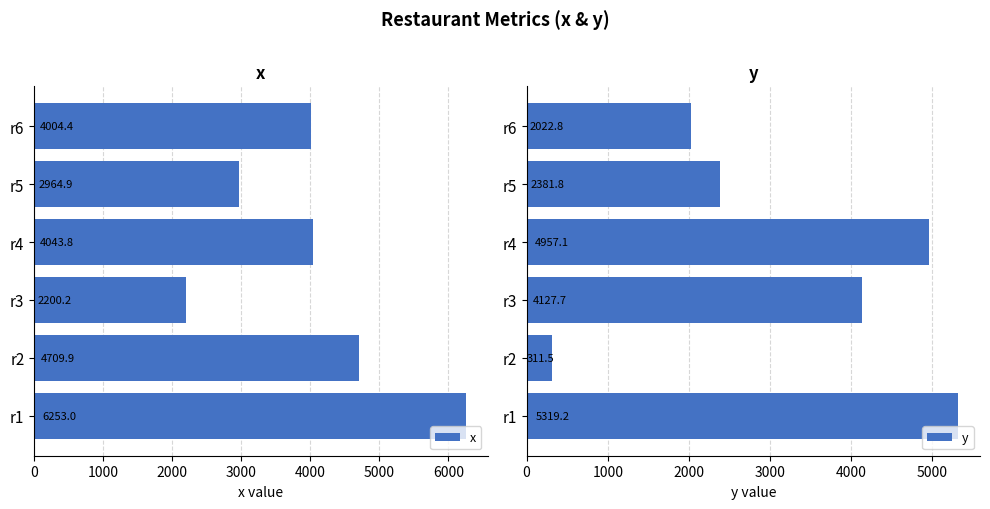

Reading left to right, transcribe all the data shown in this chart.

x: 6253.0	4709.9	2200.2	4043.8	2964.9	4004.4
y: 5319.2	311.5	4127.7	4957.1	2381.8	2022.8